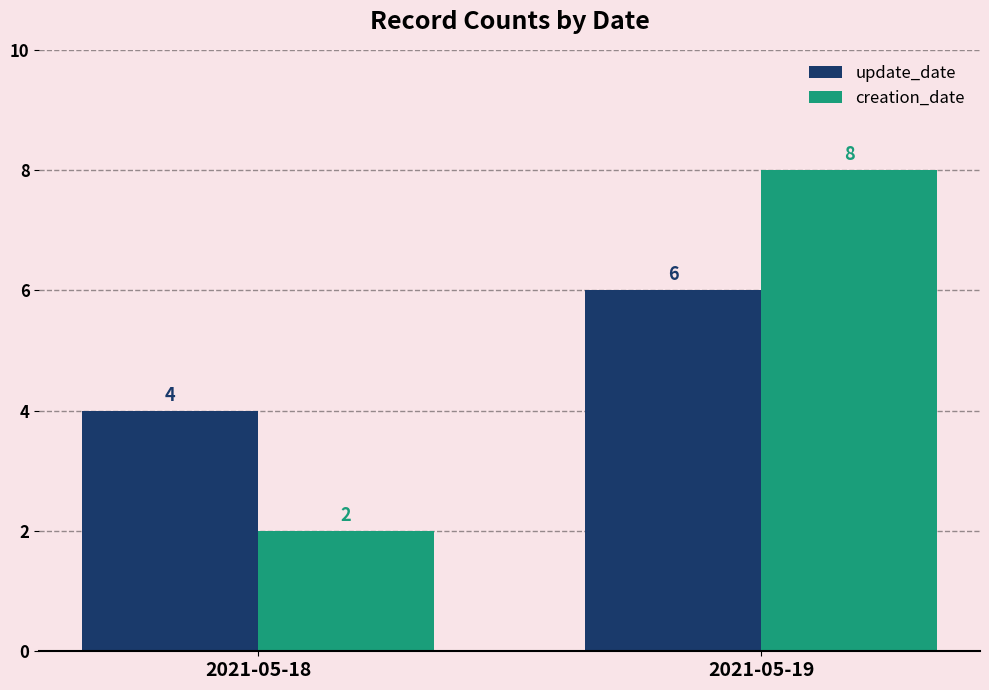

Count the update_date values in the range 4 to 6.

2